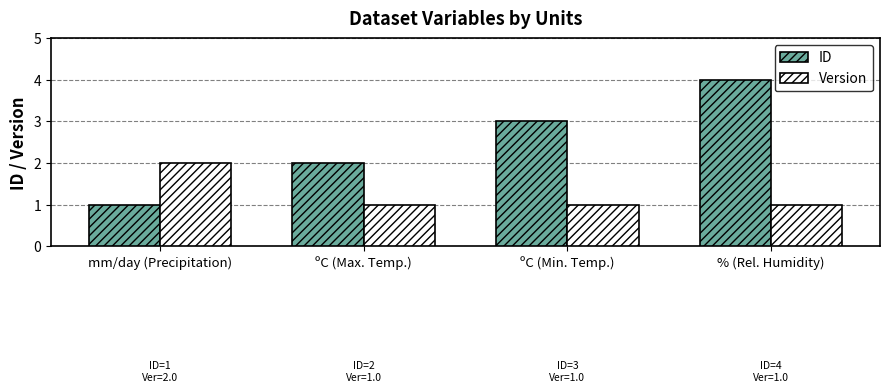

How many values in the ID series are below 3?

2